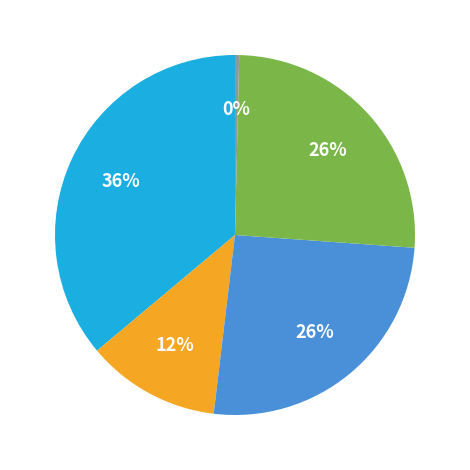

Does any single category account for the majority?

No